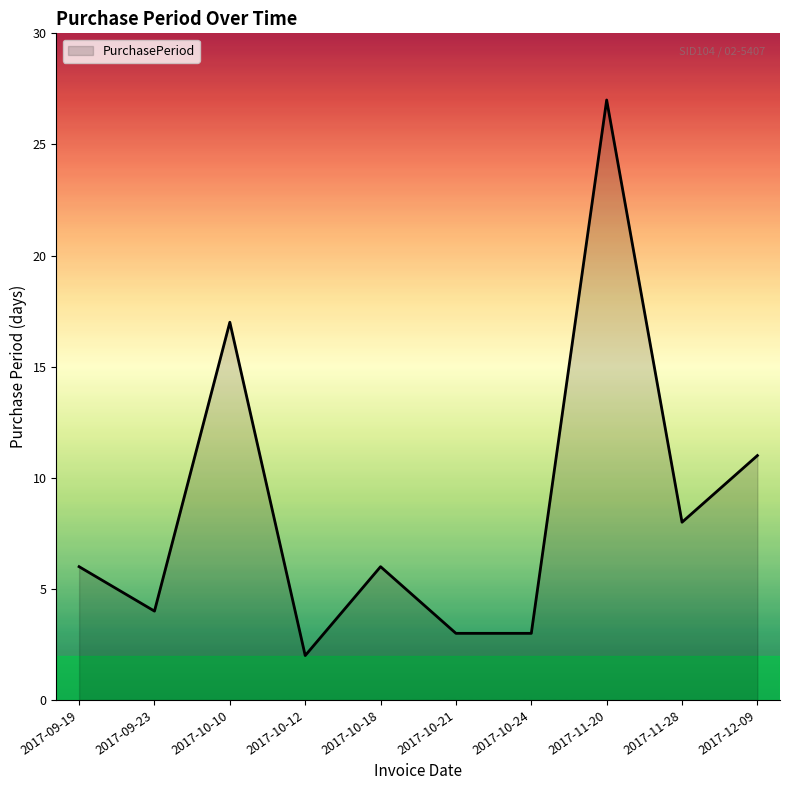

The chart shows a value of 6 at 2017-09-23. True or false?

False